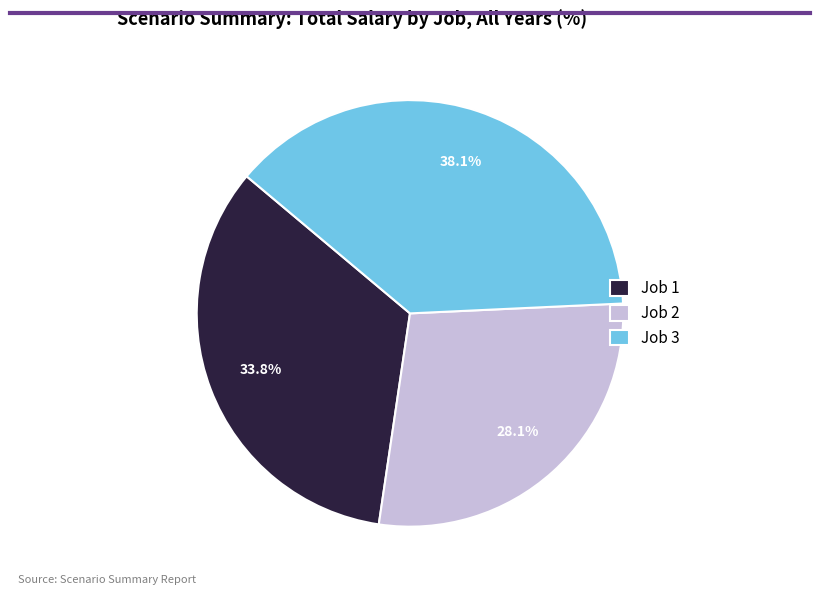

Is there a majority slice in this chart?

No